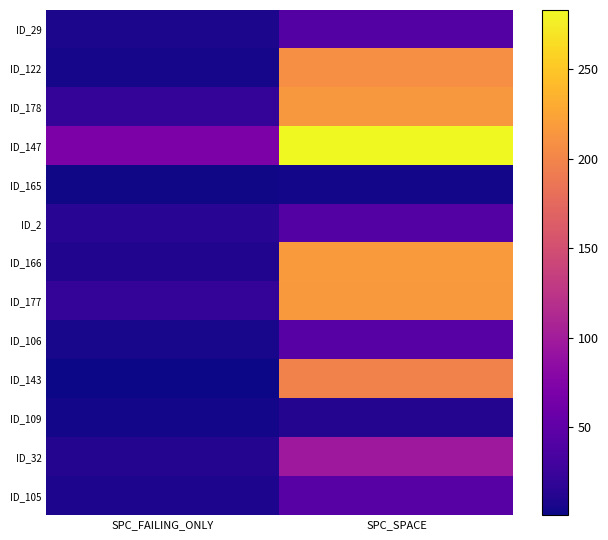

At how many categories does at least one series exceed 184?

1